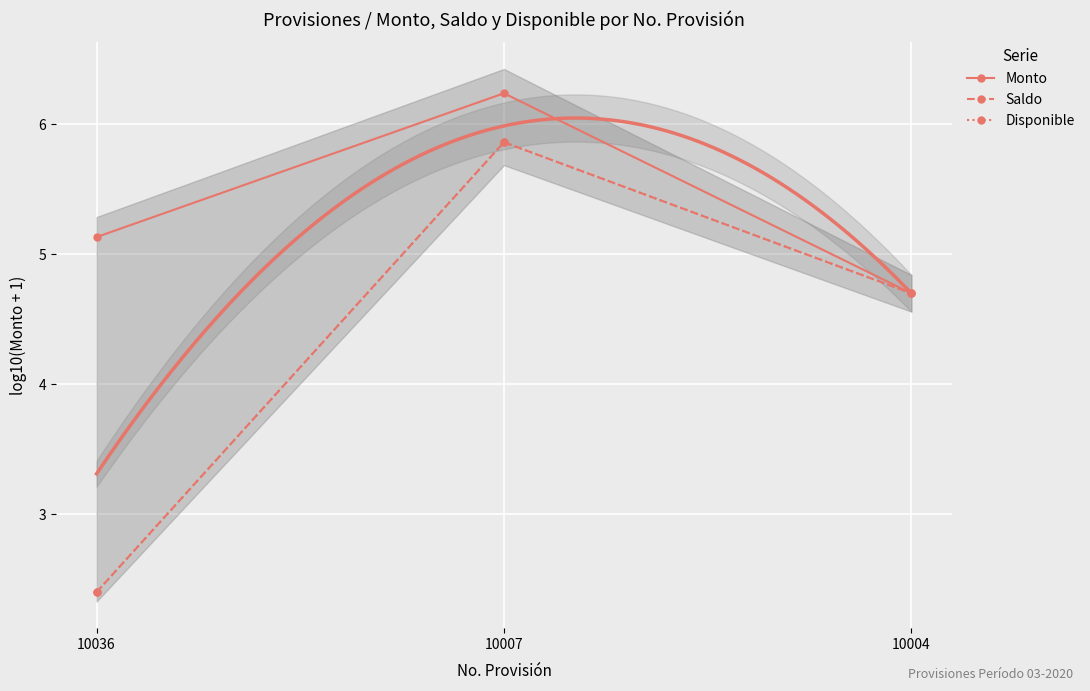

Is the value of Monto at 10004 greater than the value of Disponible at 10036?

Yes